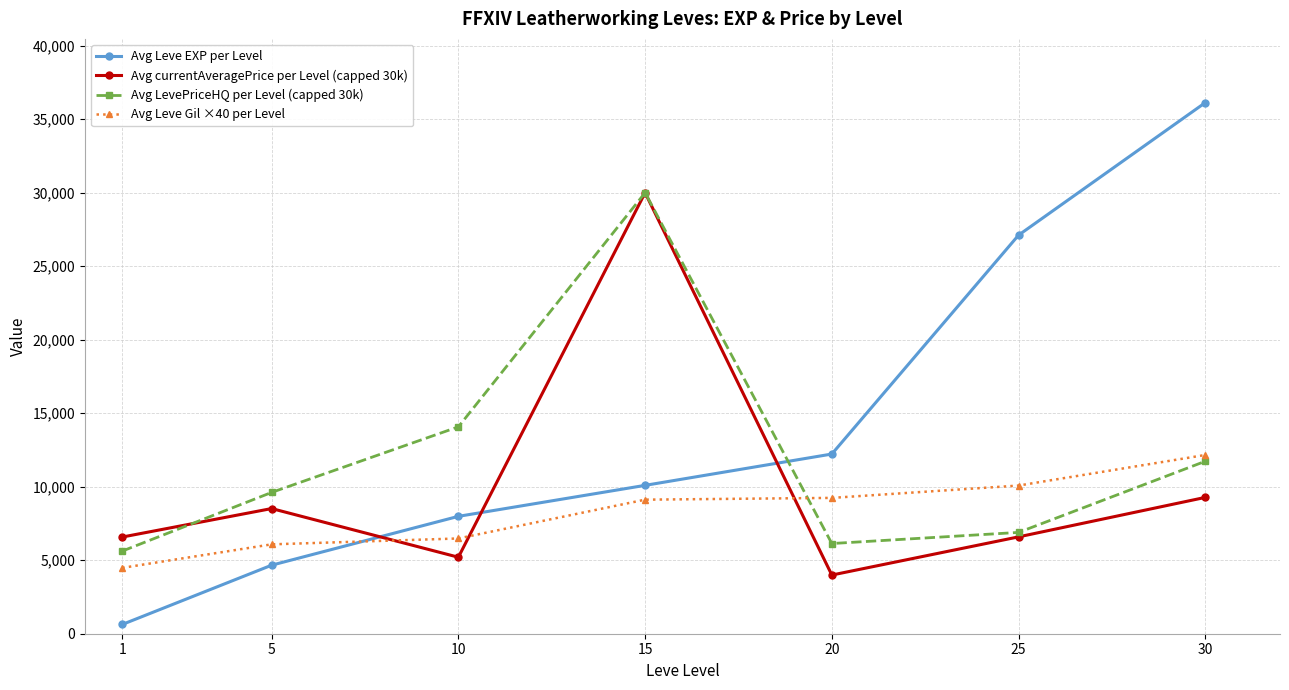

In Avg currentAveragePrice per Level (capped 30k), how many points are higher than both neighbors (excluding endpoints)?

2